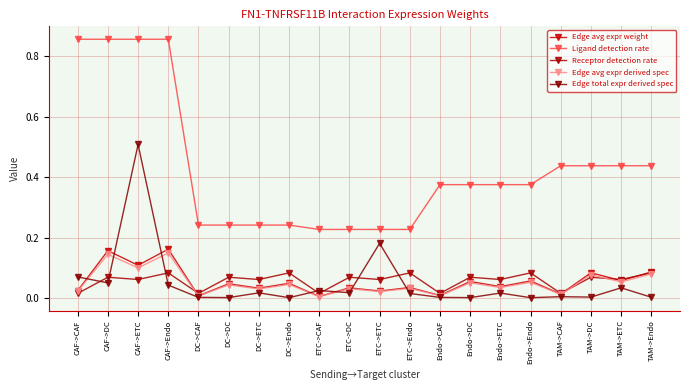

Reading left to right, what are all the values shown in this chart?

Edge avg expr weight: 0.0	0.2	0.1	0.2	0.0	0.0	0.0	0.0	0.0	0.0	0.0	0.0	0.0	0.1	0.0	0.1	0.0	0.1	0.1	0.1
Ligand detection rate: 0.9	0.9	0.9	0.9	0.2	0.2	0.2	0.2	0.2	0.2	0.2	0.2	0.4	0.4	0.4	0.4	0.4	0.4	0.4	0.4
Receptor detection rate: 0.0	0.1	0.1	0.1	0.0	0.1	0.1	0.1	0.0	0.1	0.1	0.1	0.0	0.1	0.1	0.1	0.0	0.1	0.1	0.1
Edge avg expr derived spec: 0.0	0.1	0.1	0.1	0.0	0.0	0.0	0.0	0.0	0.0	0.0	0.0	0.0	0.1	0.0	0.1	0.0	0.1	0.1	0.1
Edge total expr derived spec: 0.1	0.1	0.5	0.0	0.0	0.0	0.0	0.0	0.0	0.0	0.2	0.0	0.0	0.0	0.0	0.0	0.0	0.0	0.0	0.0